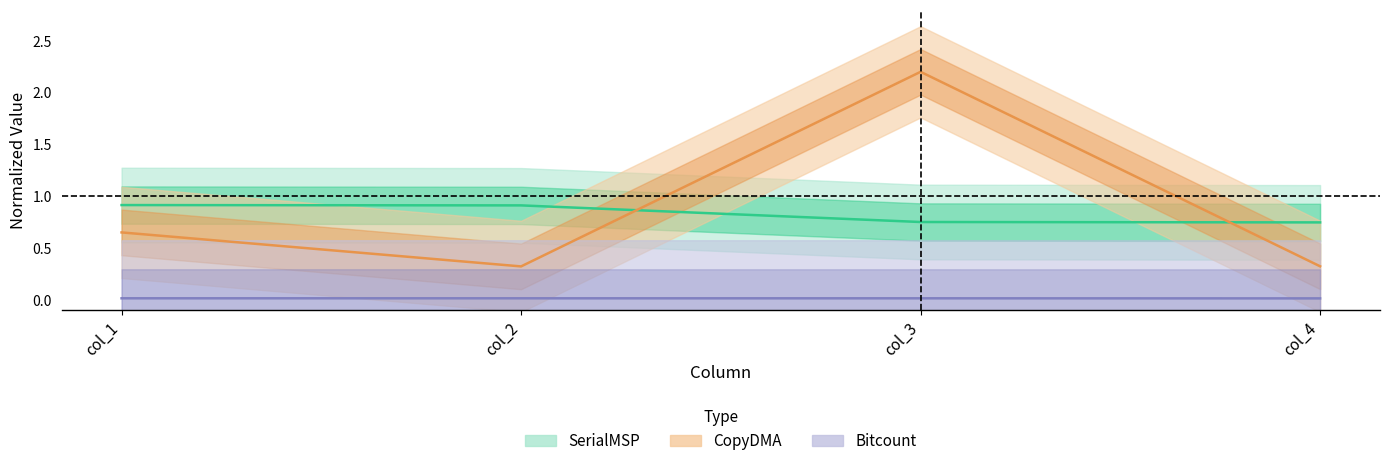

Reading right to left, extract all data points from this chart.

SerialMSP: col_4=0.7	col_3=0.8	col_2=0.9	col_1=0.9
CopyDMA: col_4=0.3	col_3=2.2	col_2=0.3	col_1=0.7
Bitcount: col_4=0.0	col_3=0.0	col_2=0.0	col_1=0.0